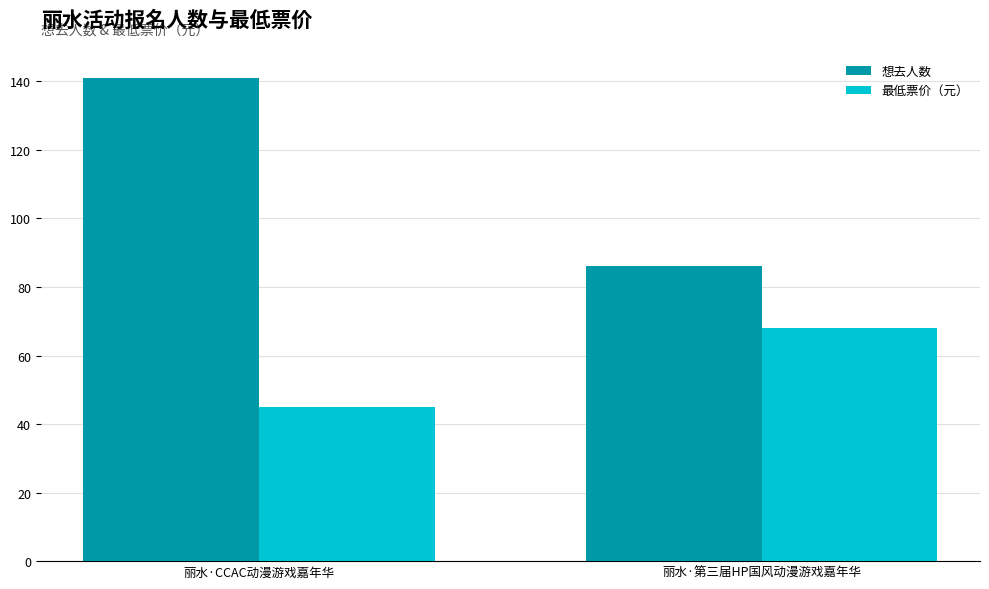

What is the approximate value of 想去人数 at 丽水·CCAC动漫游戏嘉年华?

141